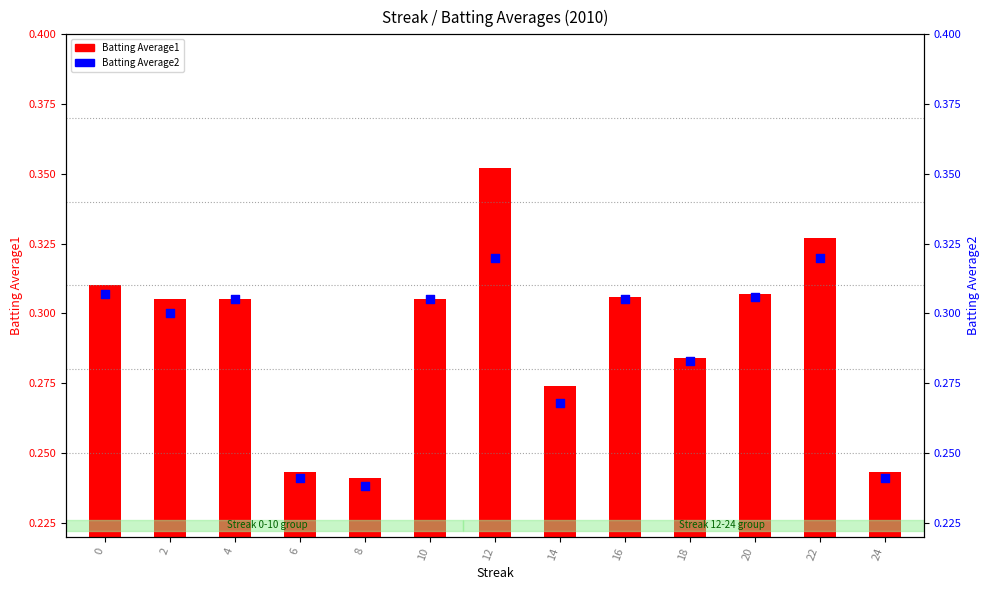

Is the value of Batting Average1 at 20 greater than the value of Batting Average2 at 16?

No